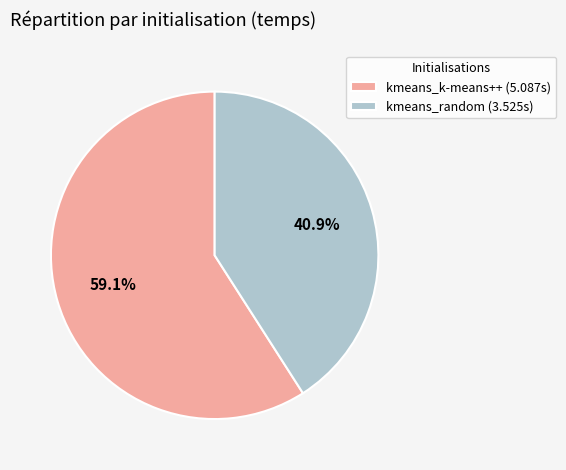

Rank the categories by value from lowest to highest.

kmeans_random, kmeans_k-means++